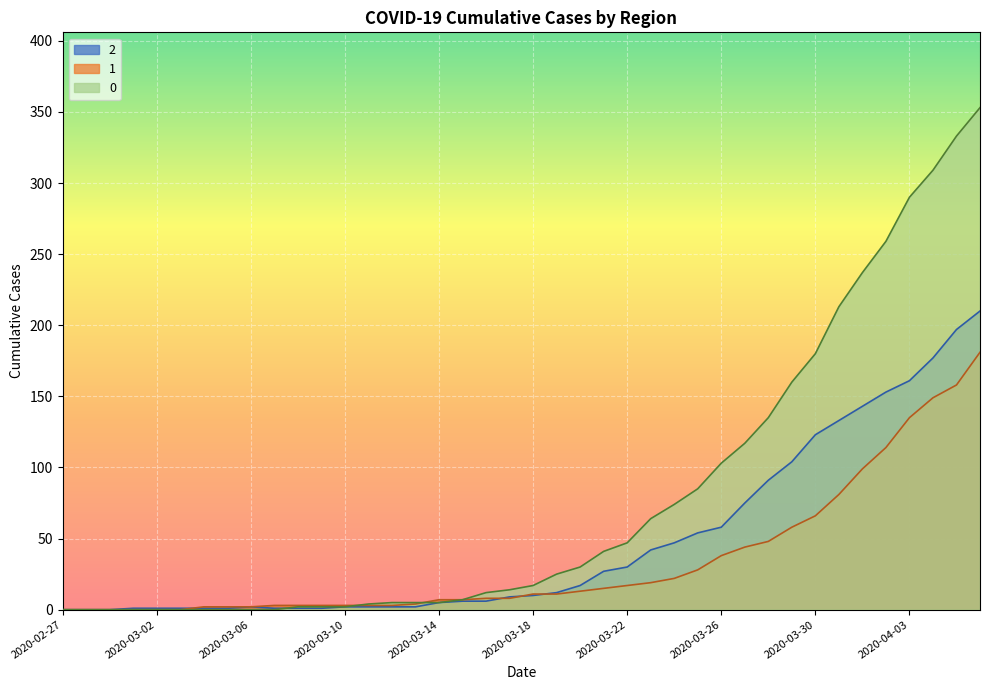

Is the value of 2 at 2020-03-15 greater than the value of 1 at 2020-03-29?

No